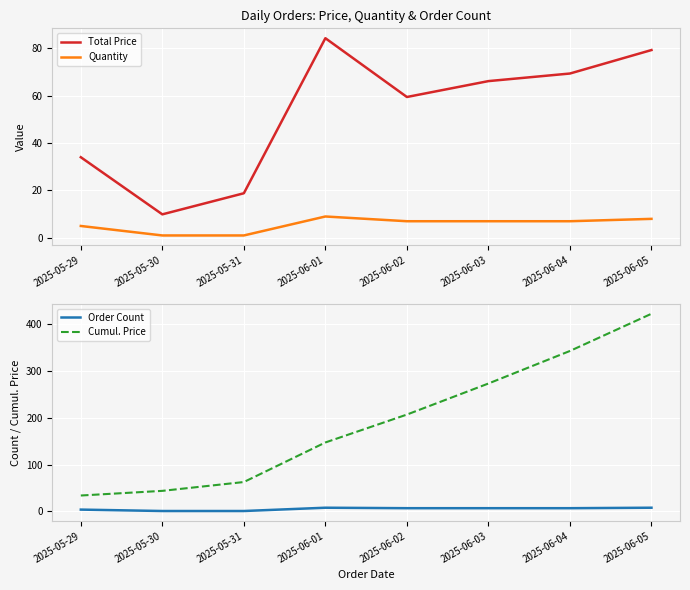

What is the maximum value for Quantity?

9.0